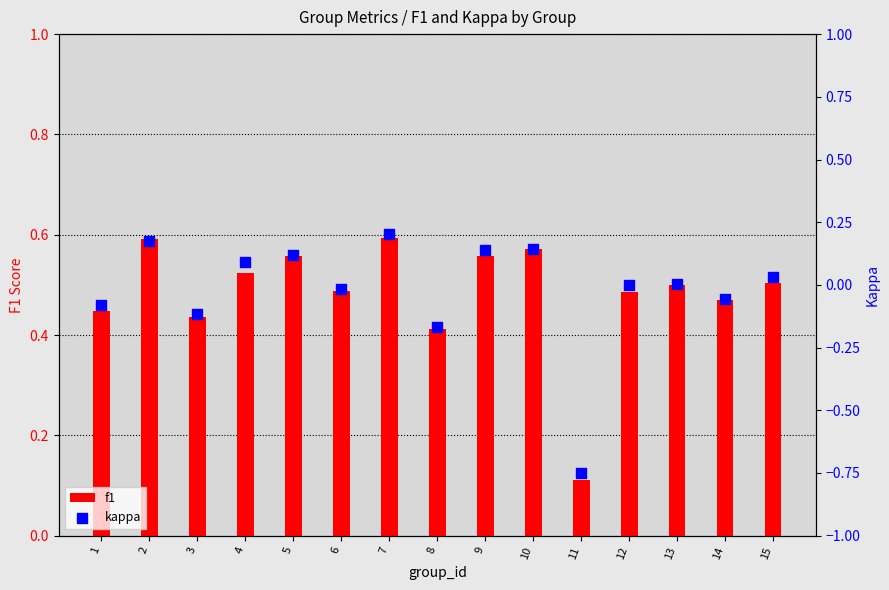

Which series contains the highest Y value?

f1